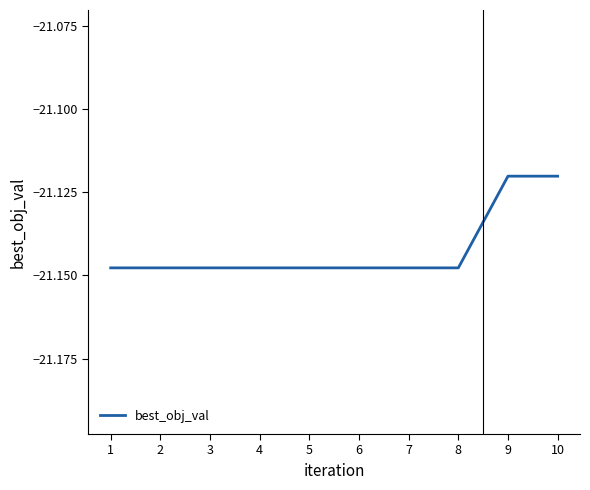

Which has a higher value, 6 or 9?

9